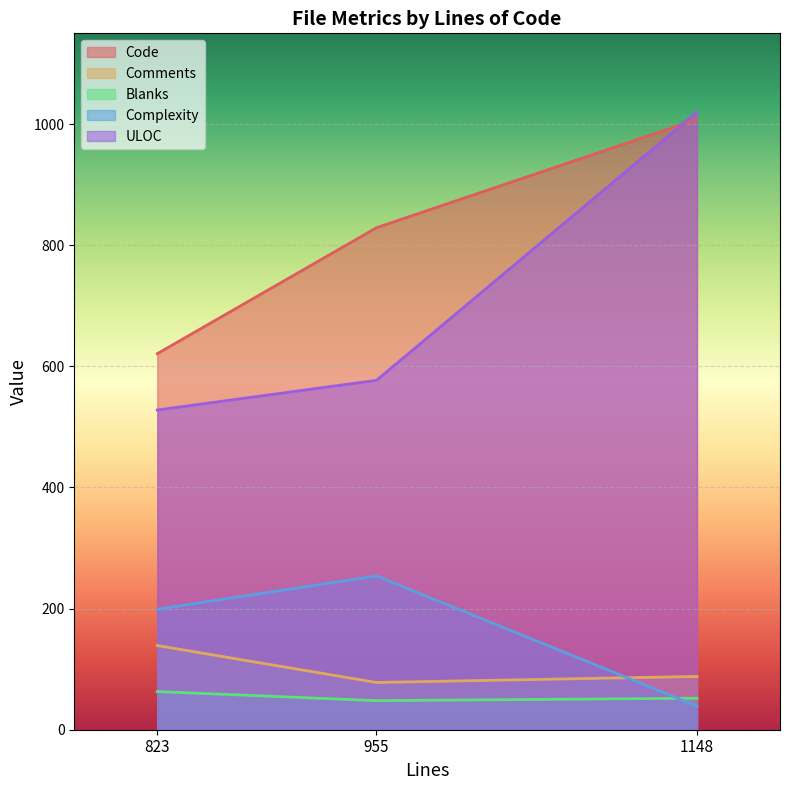

What is the difference between the maximum and minimum values in the Code series?

387